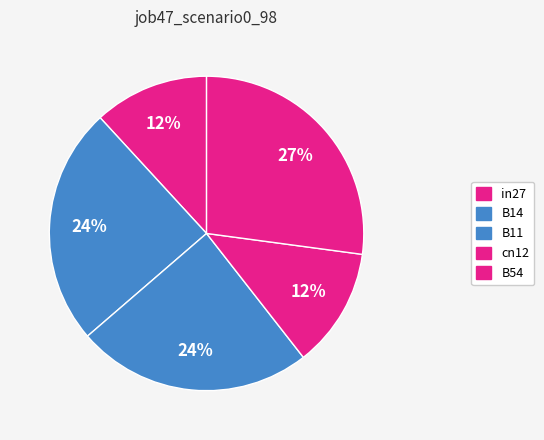

How many slices are in this pie chart?

5